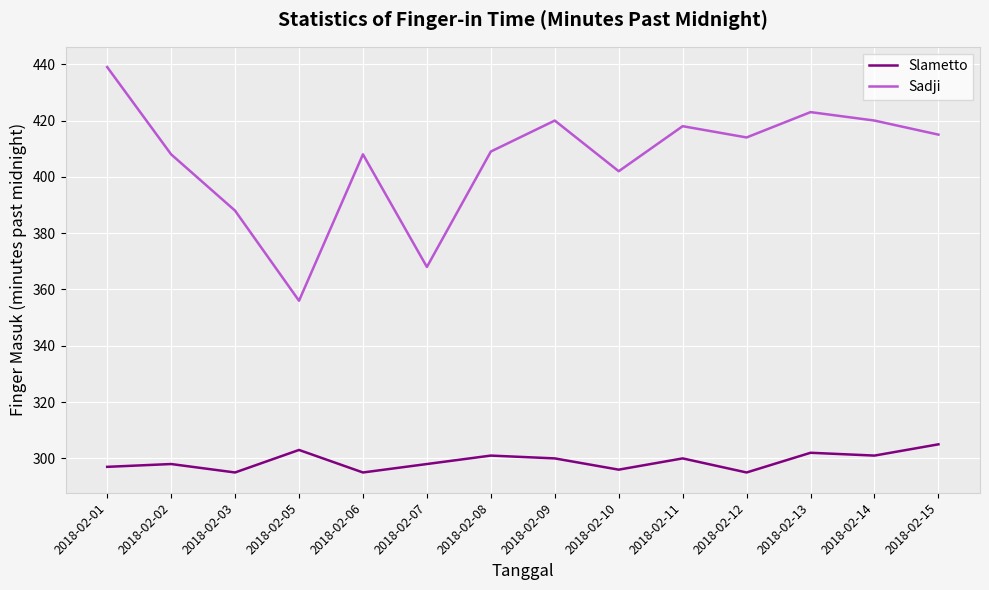

Which series has the widest spread of values?

Sadji